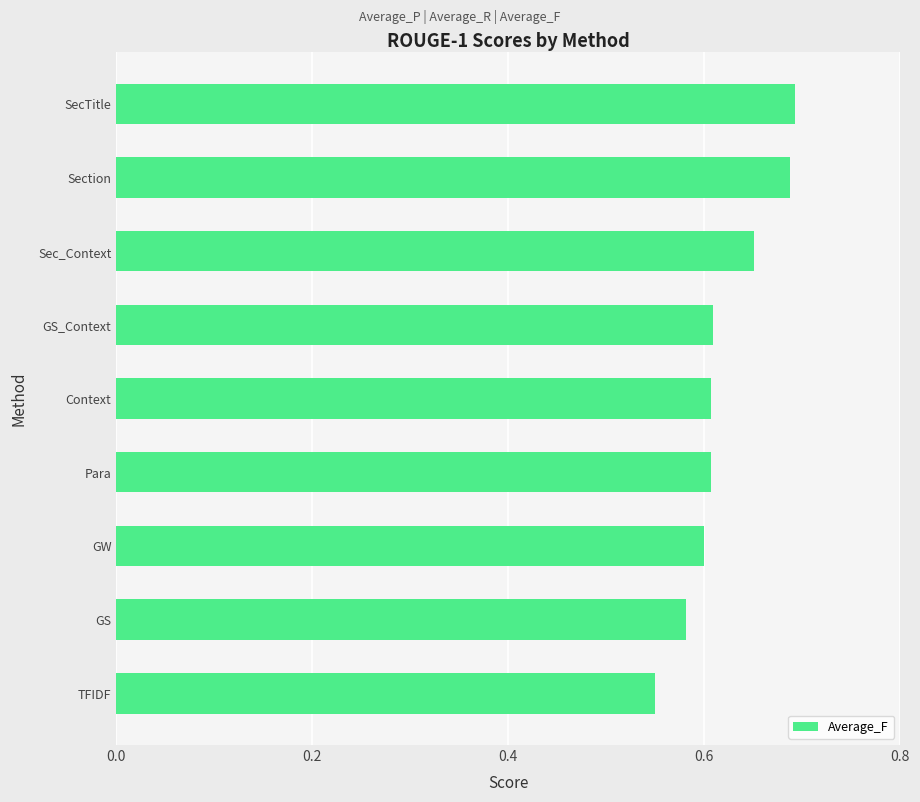

The chart shows a value of 0.6 at GS. True or false?

True